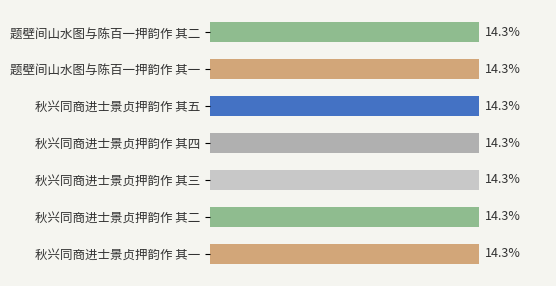

What is the label of the 5th bar from the top?

秋兴同商进士景贞押韵作 其三